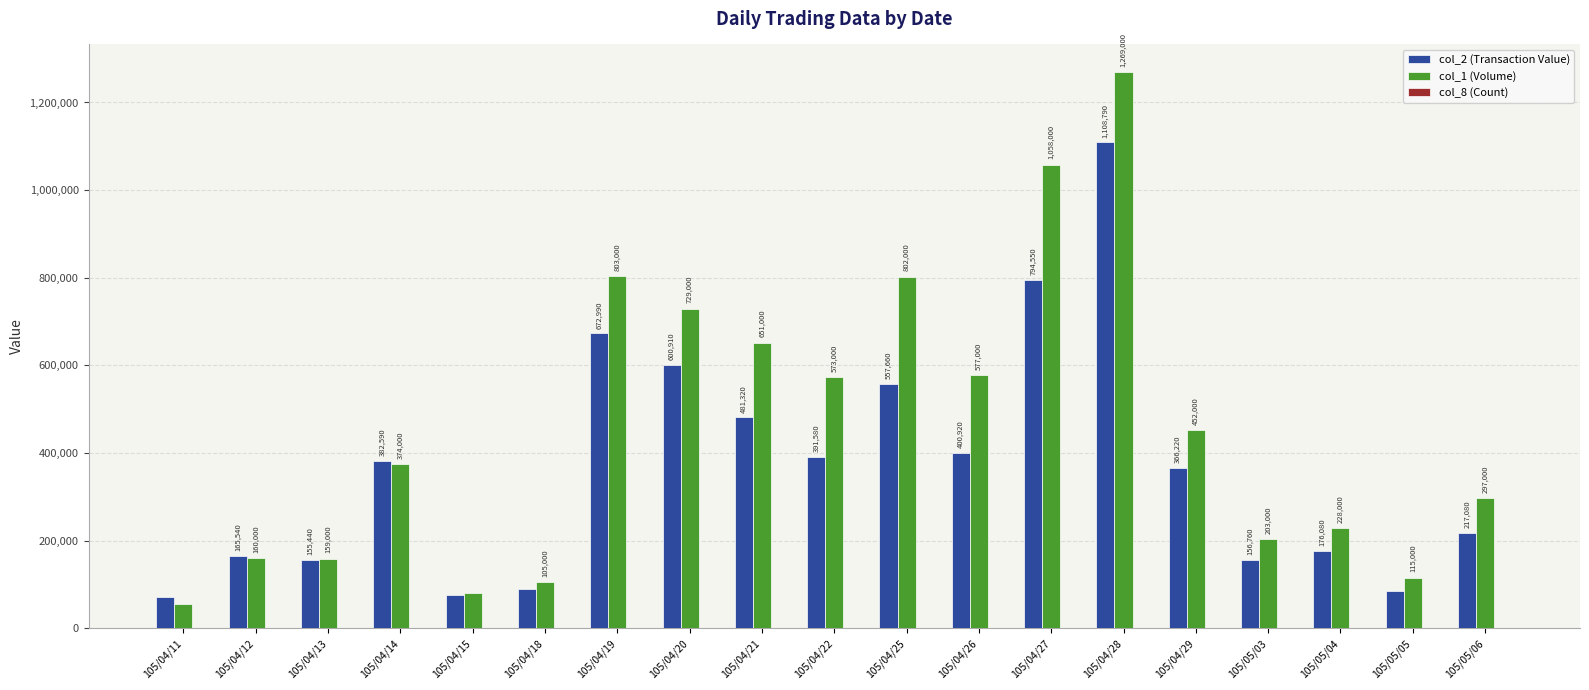

At which category is the sum across all series the highest?

105/04/28